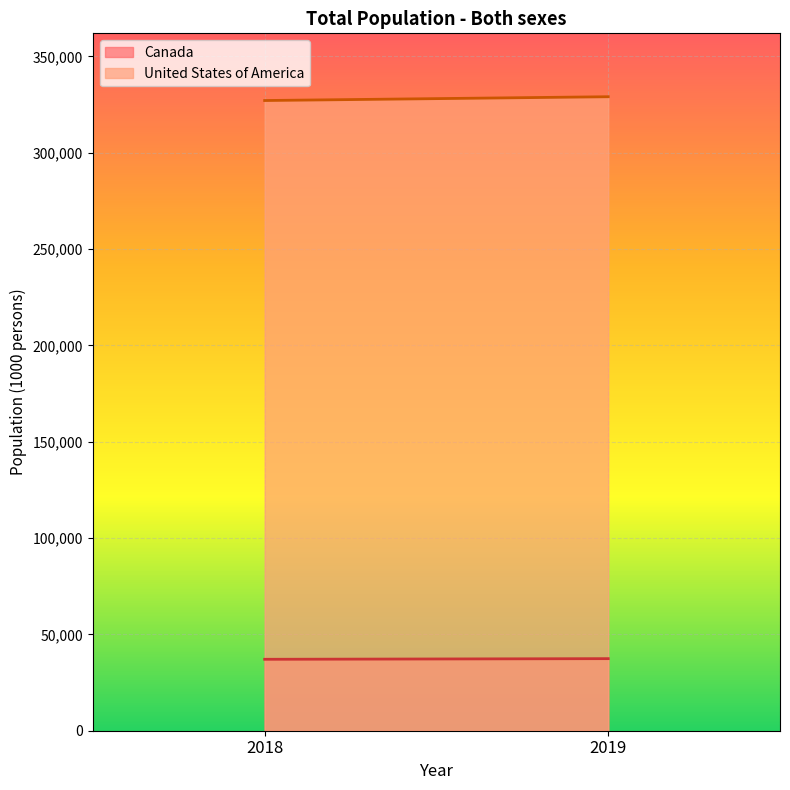

What is the value of the United States of America point at the 2nd from the left?

329064.9